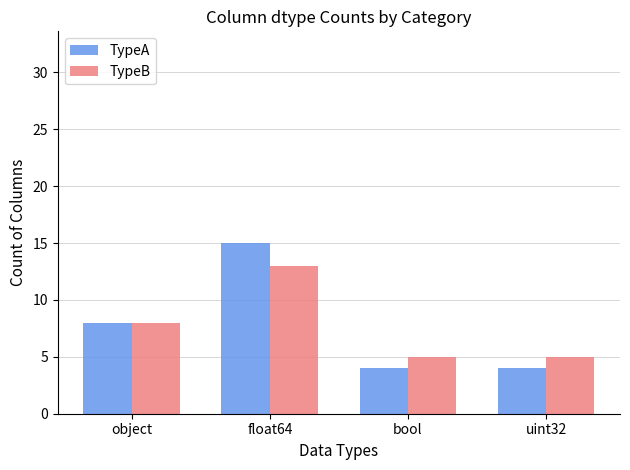

Where is TypeA nearest to the value 9?

object